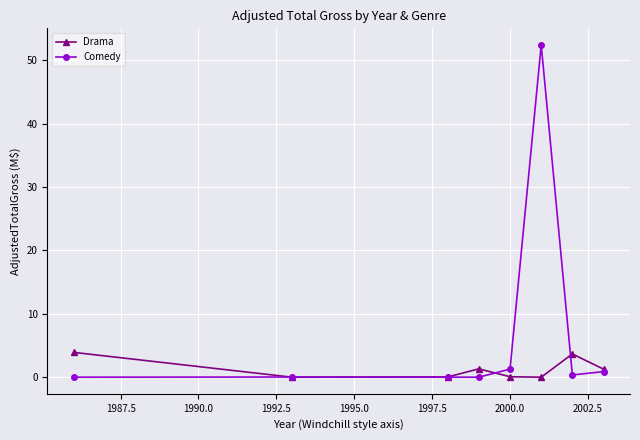

True or false: Drama and Comedy intersect in this chart.

True